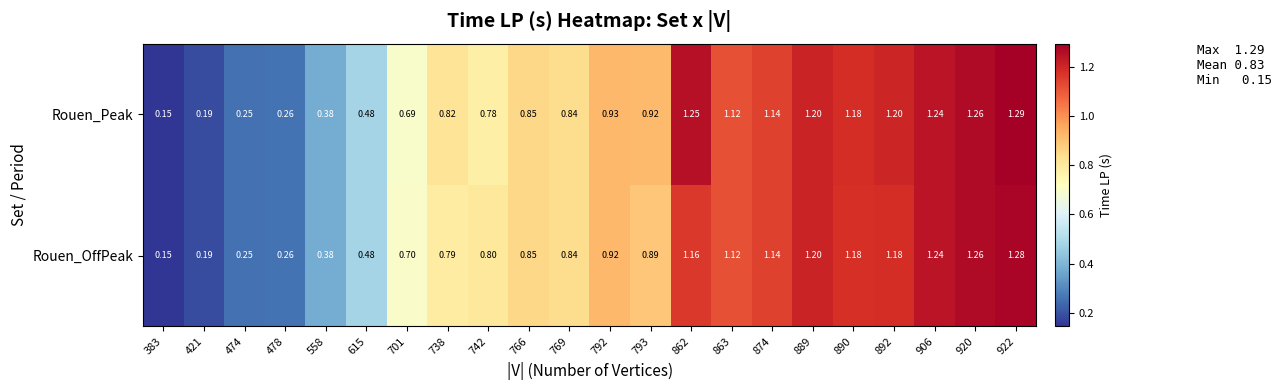

At which category is the sum across all series the highest?

922